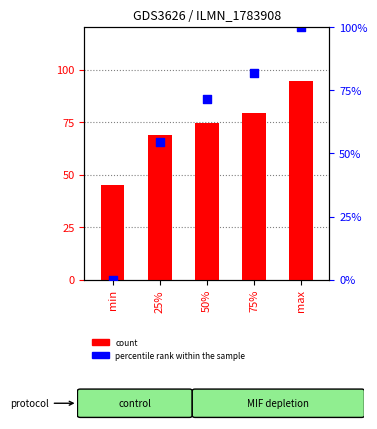

Is the value of percentile rank within the sample at 50% greater than the value of count at min?

Yes